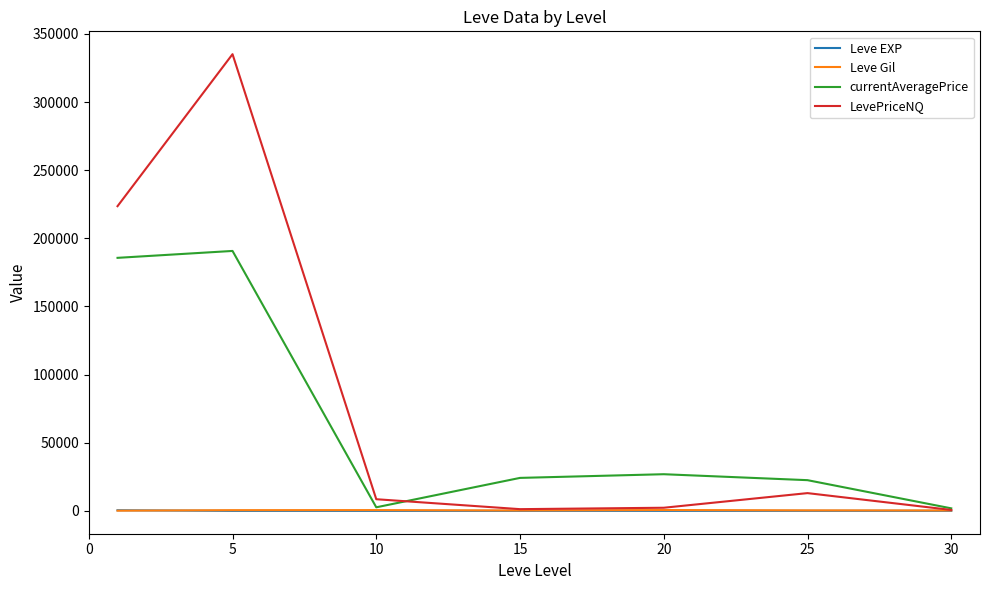

Which series has the largest total across all categories?

LevePriceNQ